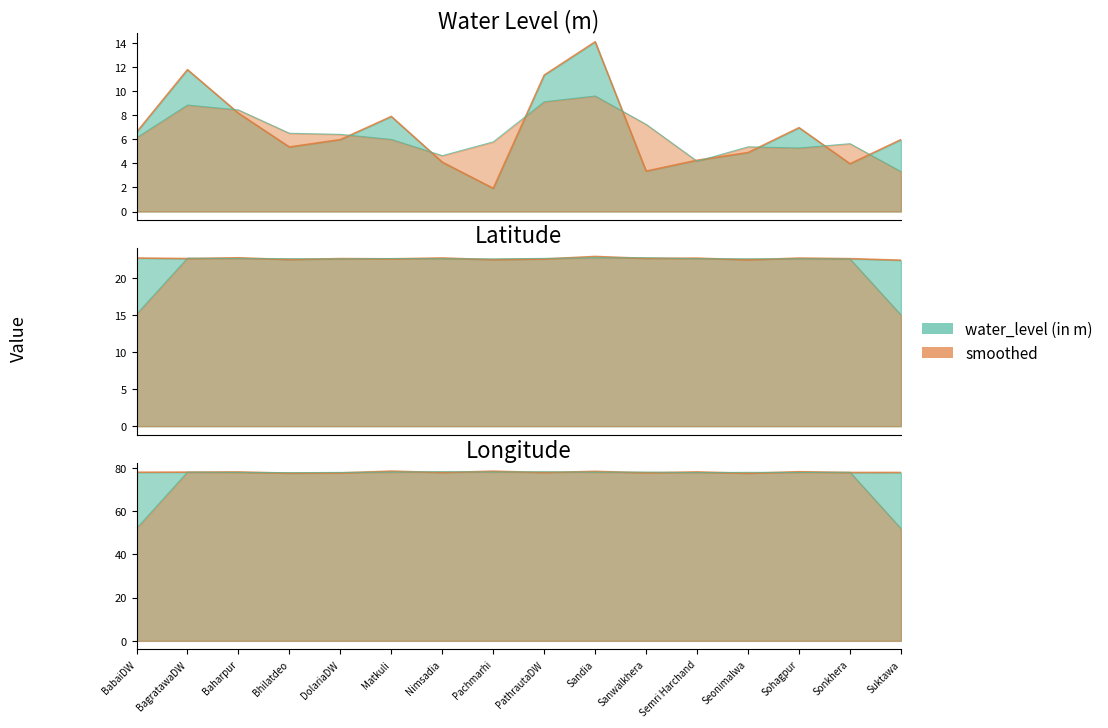

What is the average value of the water_level (in m) series?

6.7